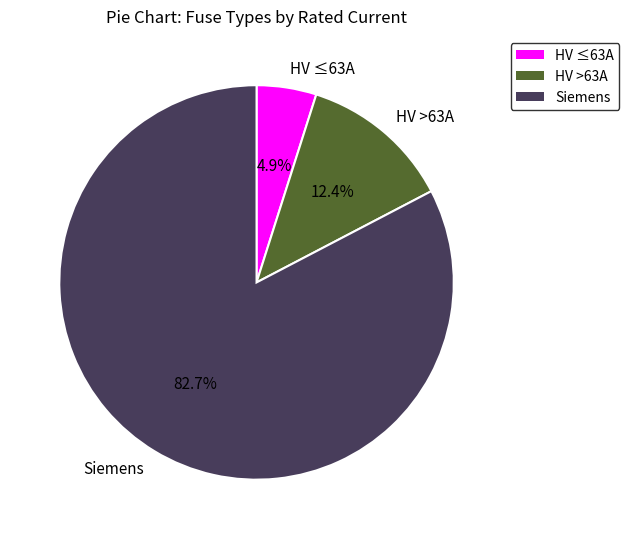

Which category has the smallest portion of the pie?

HV ≤63A